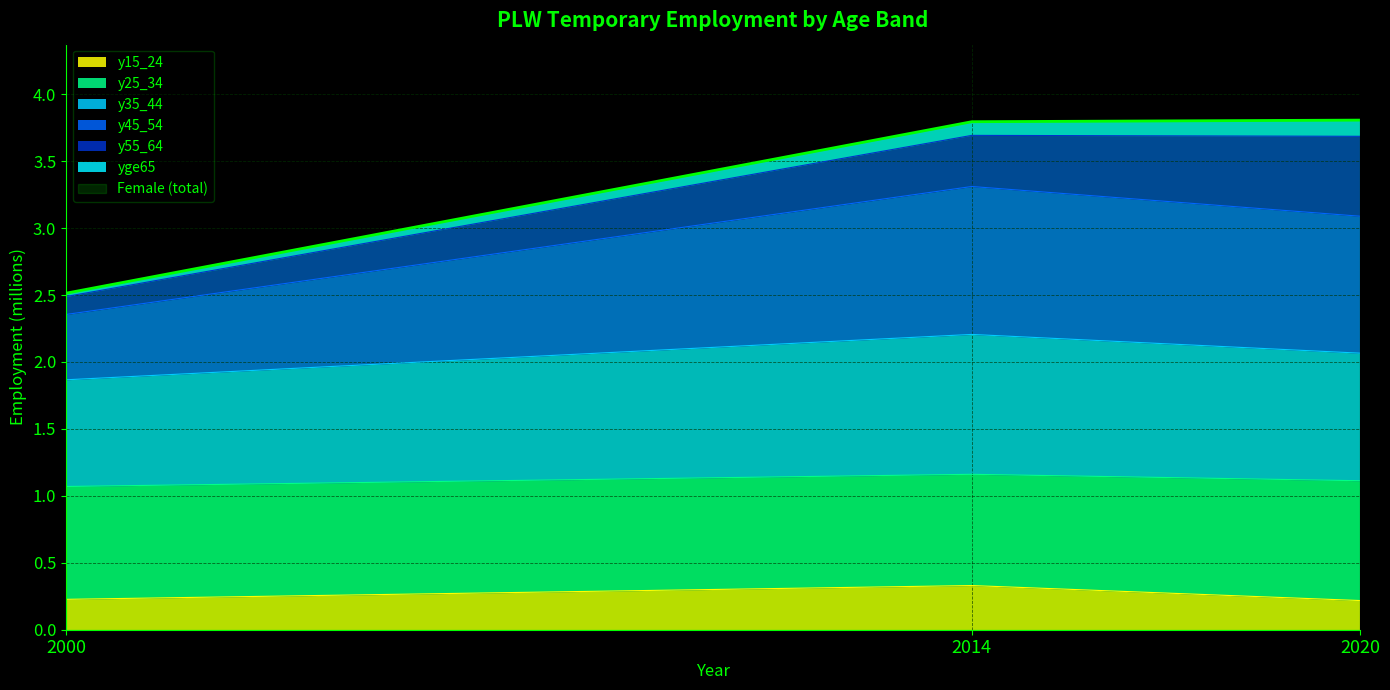

At which label does y15_24 reach its peak?

2014